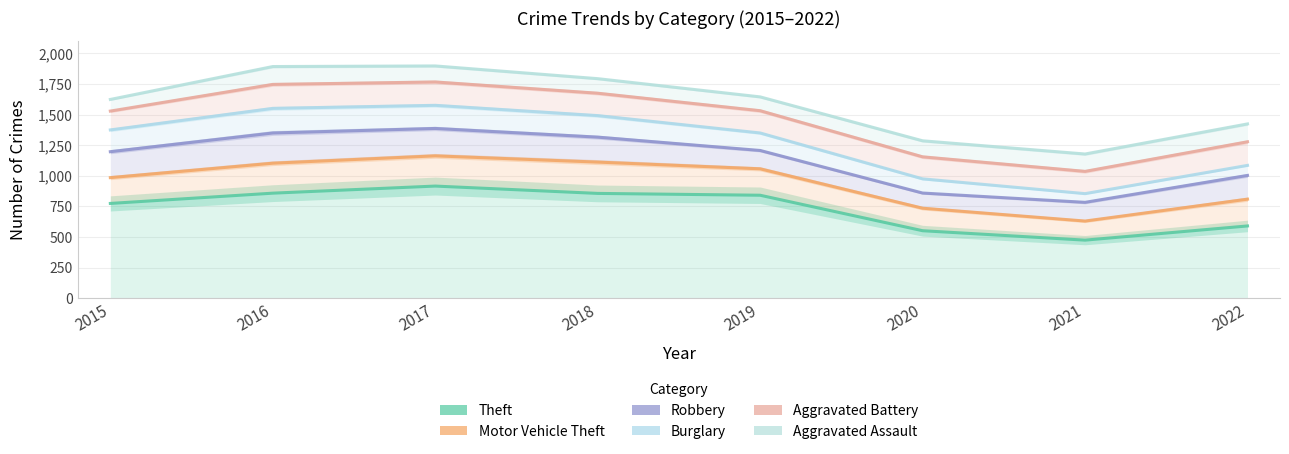

The Motor Vehicle Theft series shows 156 at 2021. True or false?

True